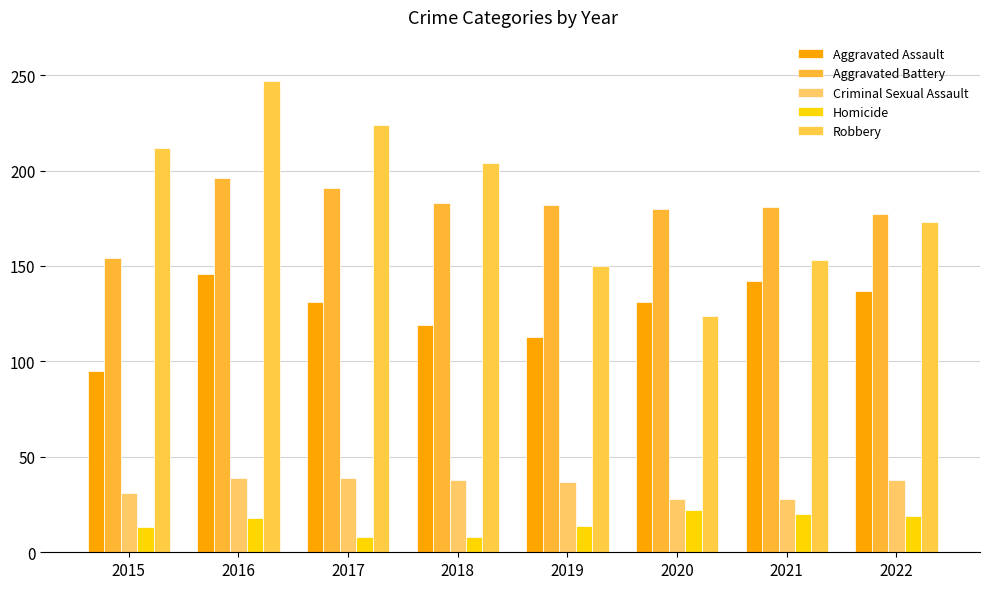

What is the average value of the Homicide series?

15